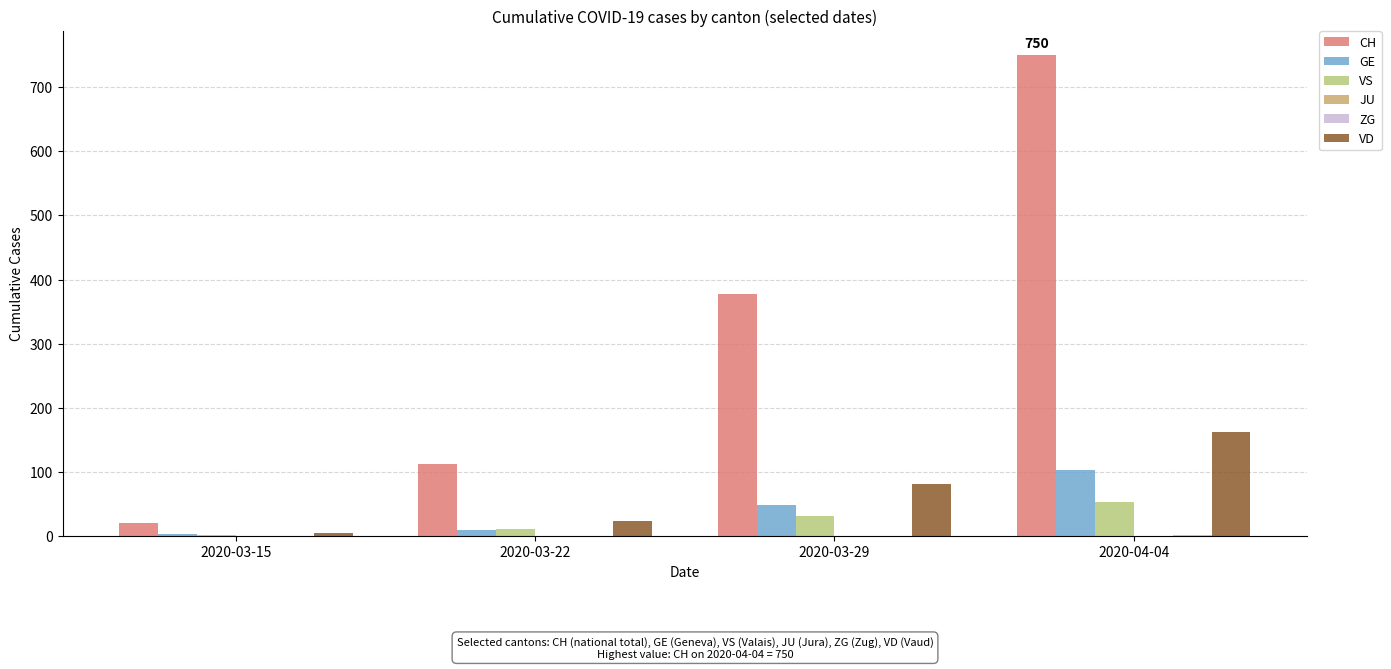

How many distinct data groups are displayed?

5